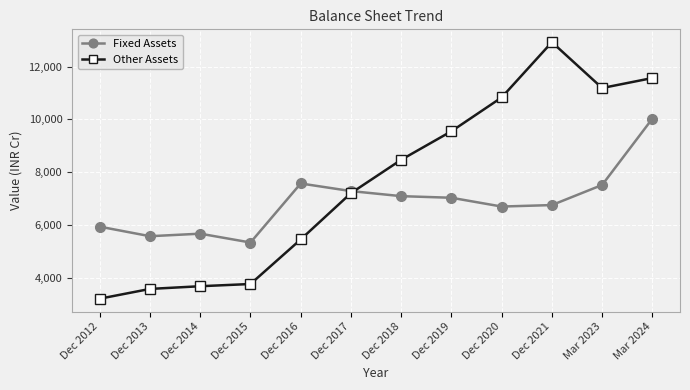

What is the label of the 4th point from the right?

Dec 2020